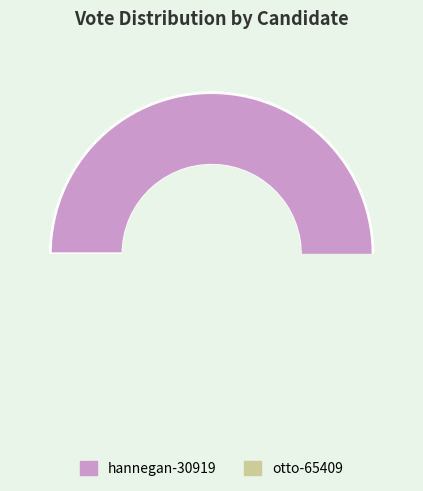

Does otto-65409 account for over 50% of the chart?

No